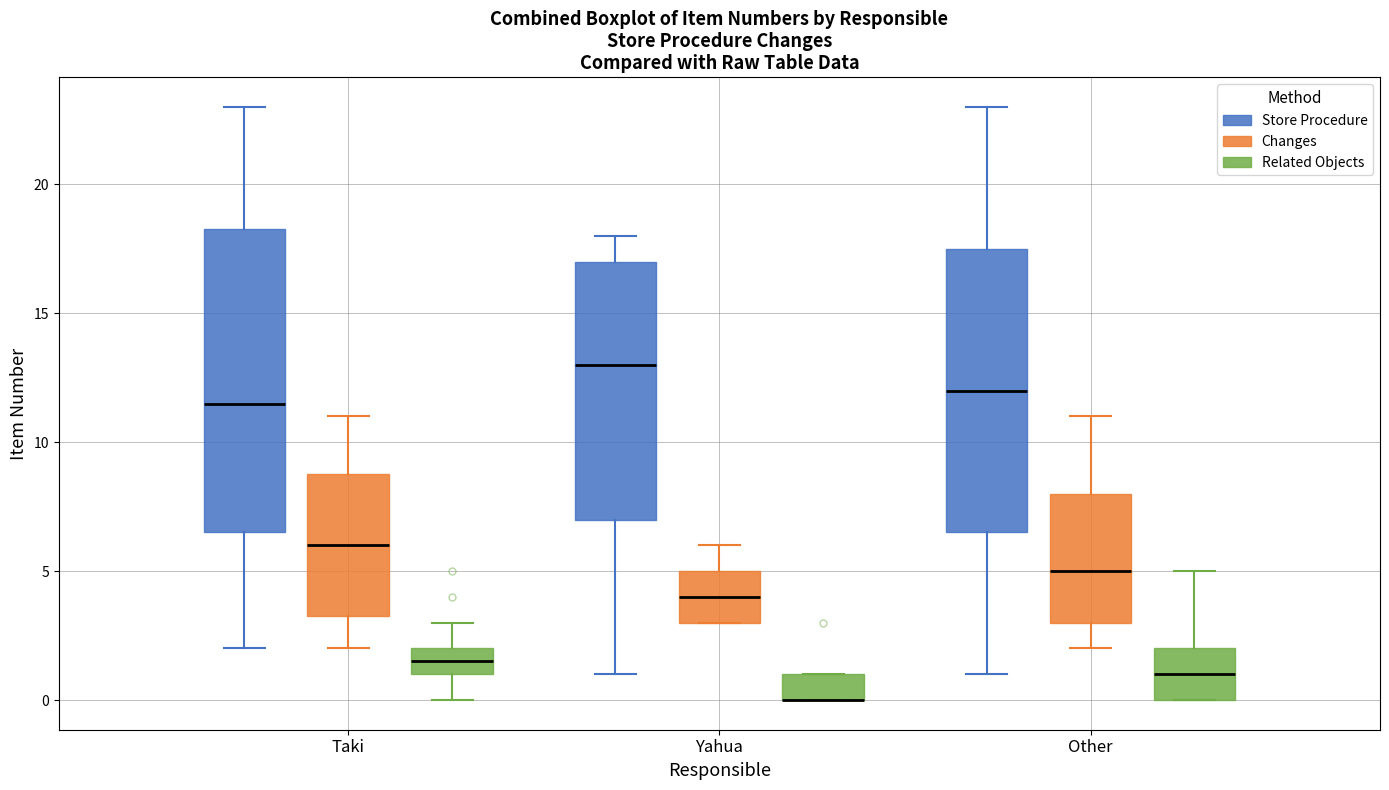

Reading left to right, transcribe this box plot: for each box, give where its median line is, the range the box spans, and where its two whiskers end, as read against the y-axis. The values are not printed on the chart, so give them approximately, as read against the axis.

Taki (Store Procedure): median 11.5, box 6.5 to 18.5, whiskers 2.0 to 23.0
Taki (Changes): median 6.0, box 3.5 to 9.0, whiskers 2.0 to 11.0
Taki (Related Objects): median 1.5, box 1.0 to 2.0, whiskers 0.0 to 3.0
Yahua (Store Procedure): median 13.0, box 7.0 to 17.0, whiskers 1.0 to 18.0
Yahua (Changes): median 4.0, box 3.0 to 5.0, whiskers 3.0 to 6.0
Yahua (Related Objects): median 0.0 (drawn on the box's lower edge), box 0.0 to 1.0, whiskers 0.0 to 1.0
Other (Store Procedure): median 12.0, box 6.5 to 17.5, whiskers 1.0 to 23.0
Other (Changes): median 5.0, box 3.0 to 8.0, whiskers 2.0 to 11.0
Other (Related Objects): median 1.0, box 0.0 to 2.0, whiskers 0.0 to 5.0